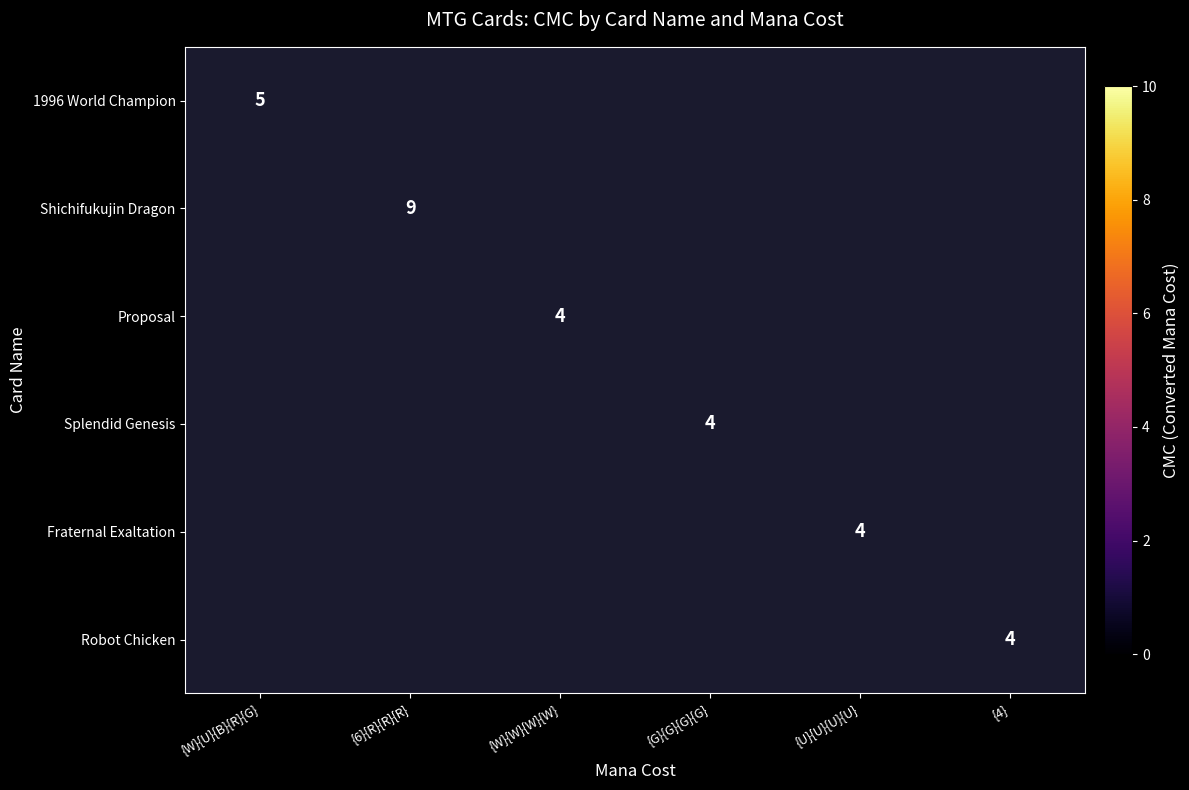

True or false: Fraternal Exaltation has a value of 4 at {U}{U}{U}{U}.

True